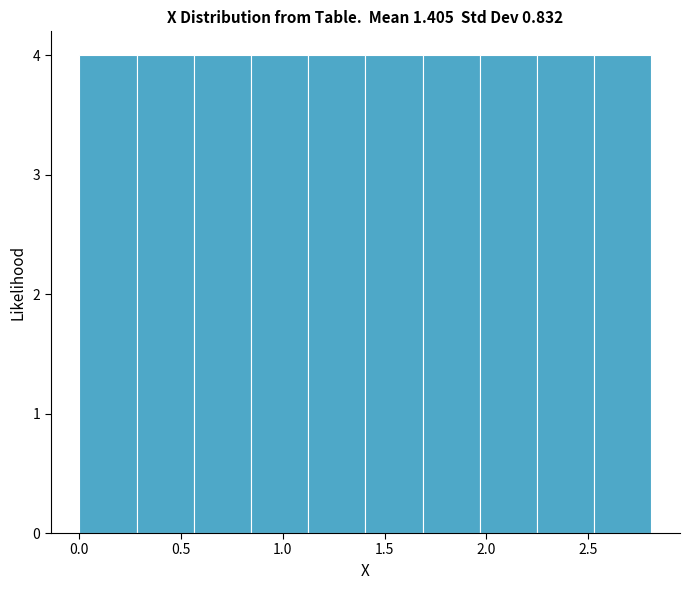

What is the height of the bar covering 2.25 to 2.55 on the x-axis? Neither the bar edges nor the heights are printed on the chart, so give them approximately, as read against the axes.

4